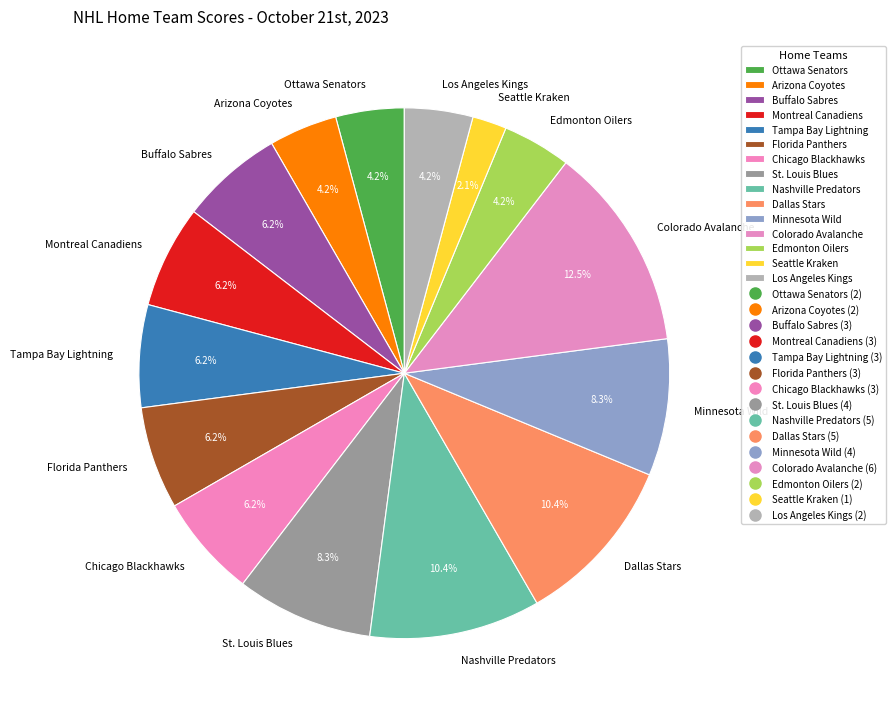

What is the smallest slice in the pie chart?

Seattle Kraken